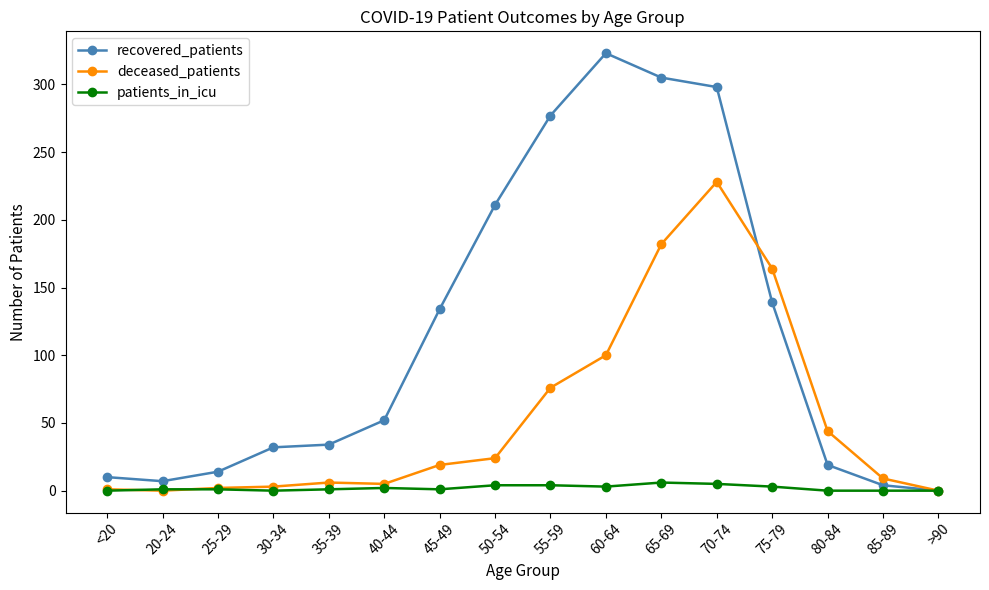

What is the label of the 1st point from the right?

>90